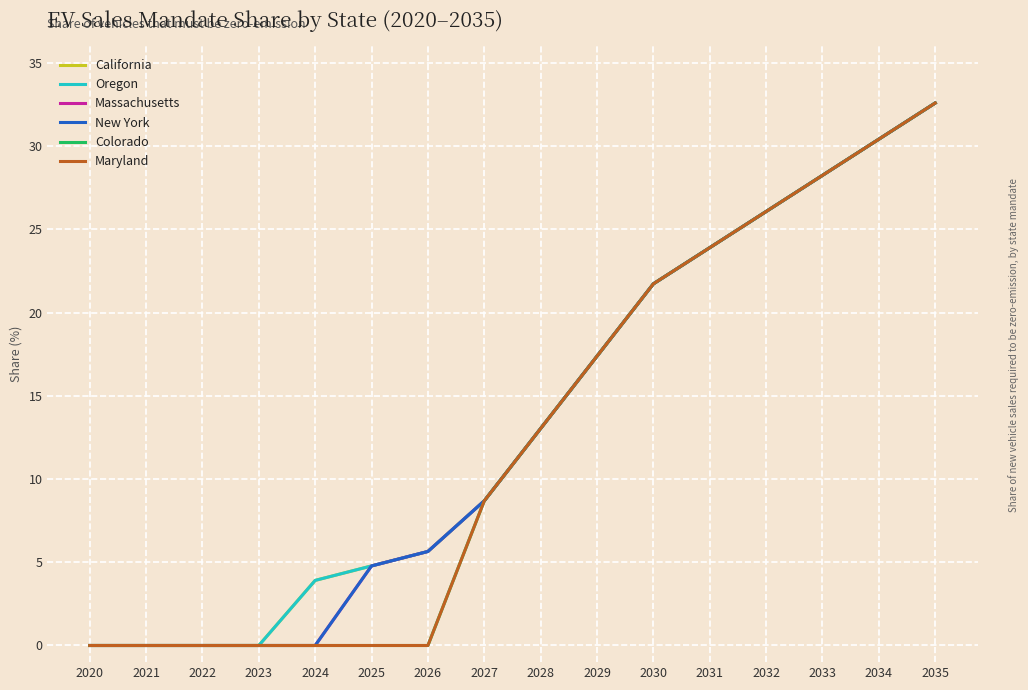

What is the average value of the Oregon series?

13.5